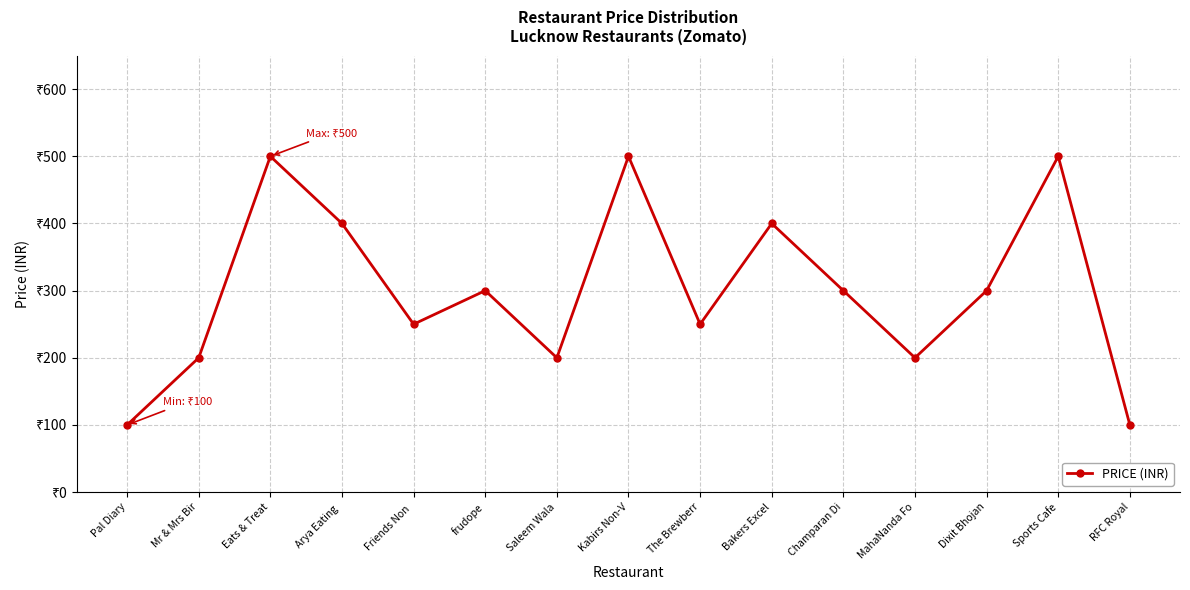

At which category does the chart reach its peak across all series?

Eats & Treat